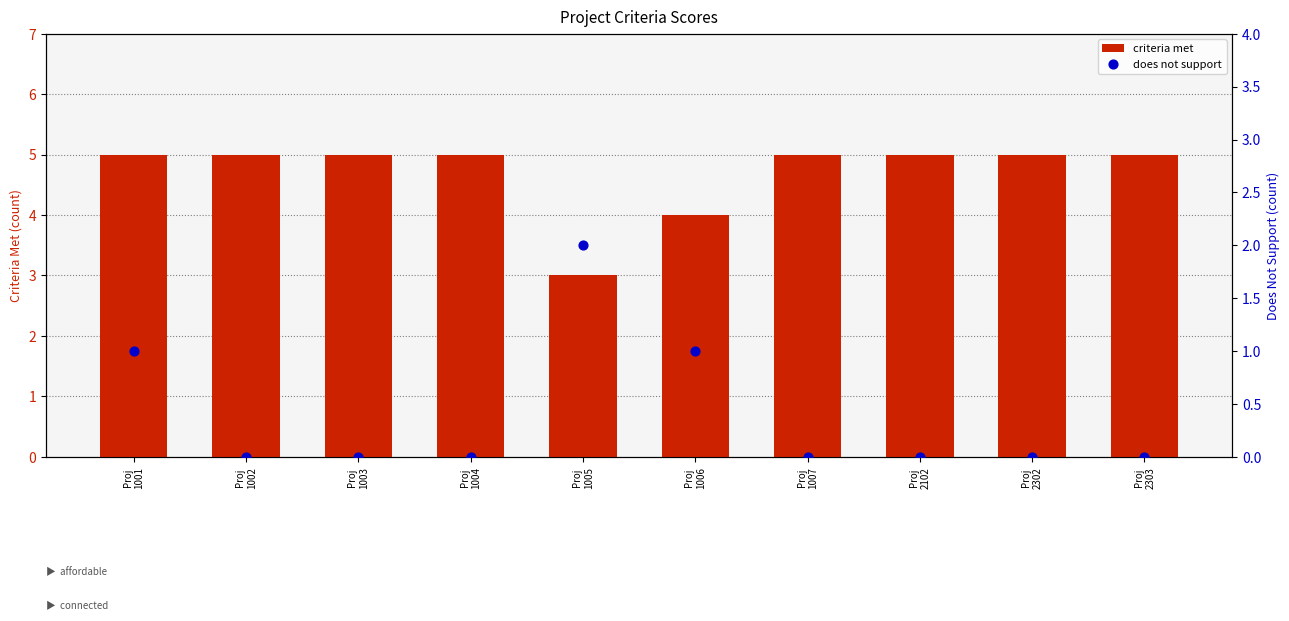

What is the total value across all series at Proj
2102?

5